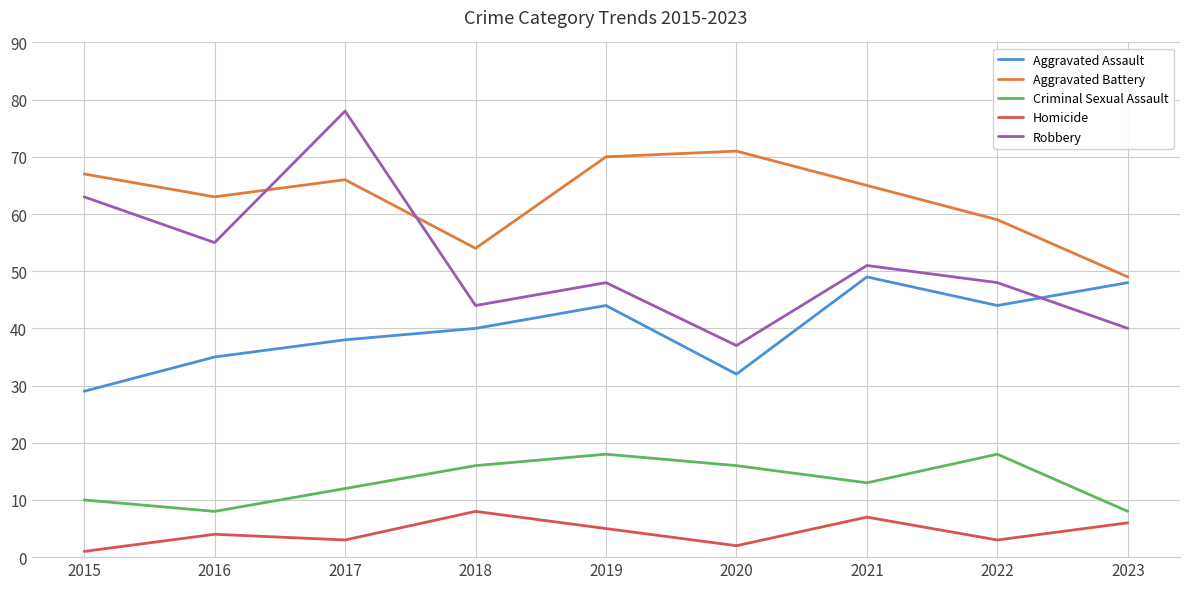

Reading left to right, what are all the values shown in this chart?

Aggravated Assault: 29	35	38	40	44	32	49	44	48
Aggravated Battery: 67	63	66	54	70	71	65	59	49
Criminal Sexual Assault: 10	8	12	16	18	16	13	18	8
Homicide: 1	4	3	8	5	2	7	3	6
Robbery: 63	55	78	44	48	37	51	48	40